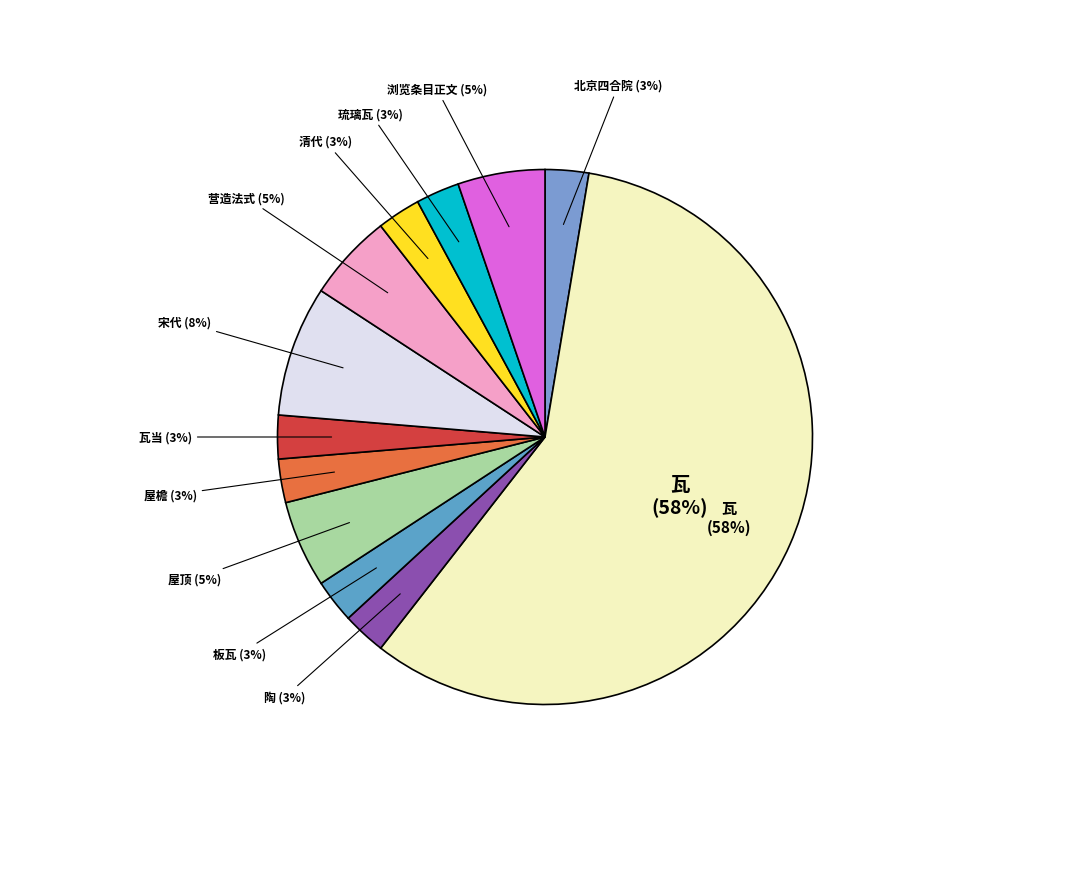

Is it true that 清代 is 1% of the pie?

False